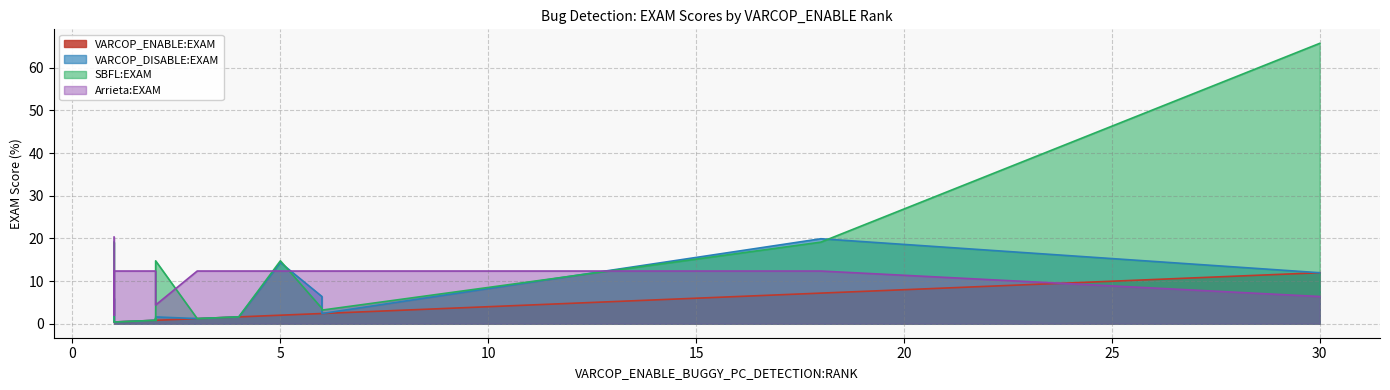

True or false: VARCOP_DISABLE:EXAM has a value of 2.4 at 6.

True